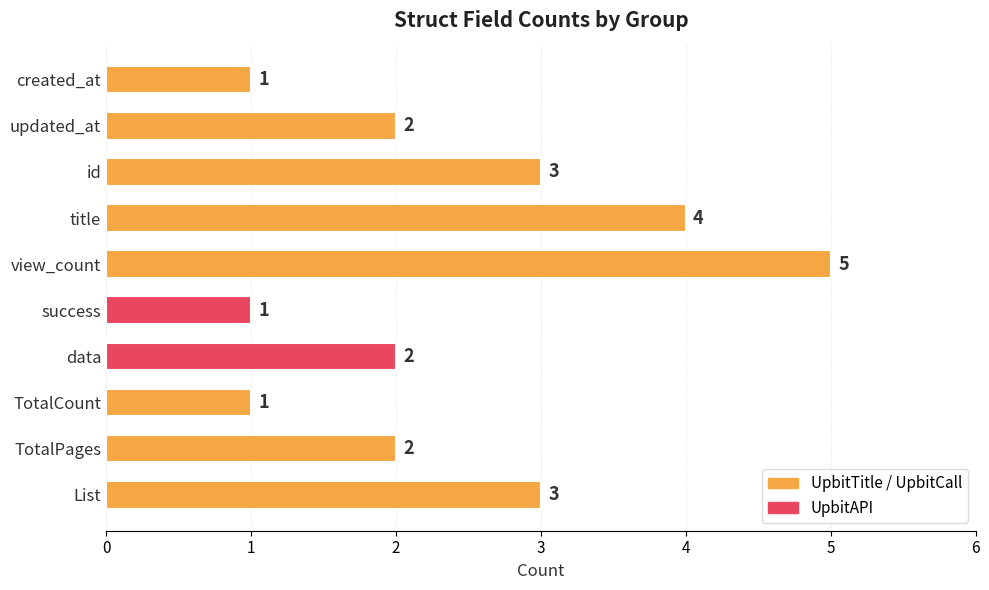

True or false: the data shows 2 at TotalPages.

True